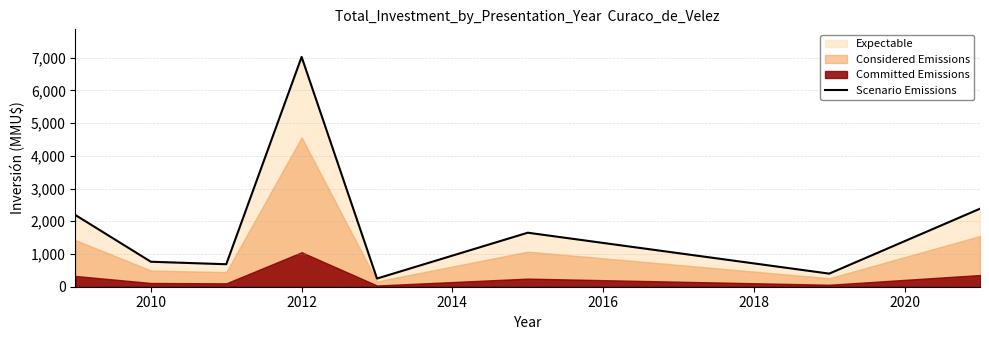

What is the maximum value for Scenario Emissions?

7020